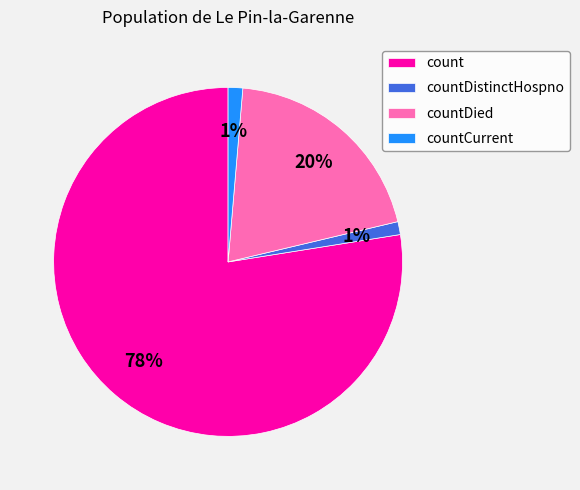

Which category has the biggest portion of the pie?

count